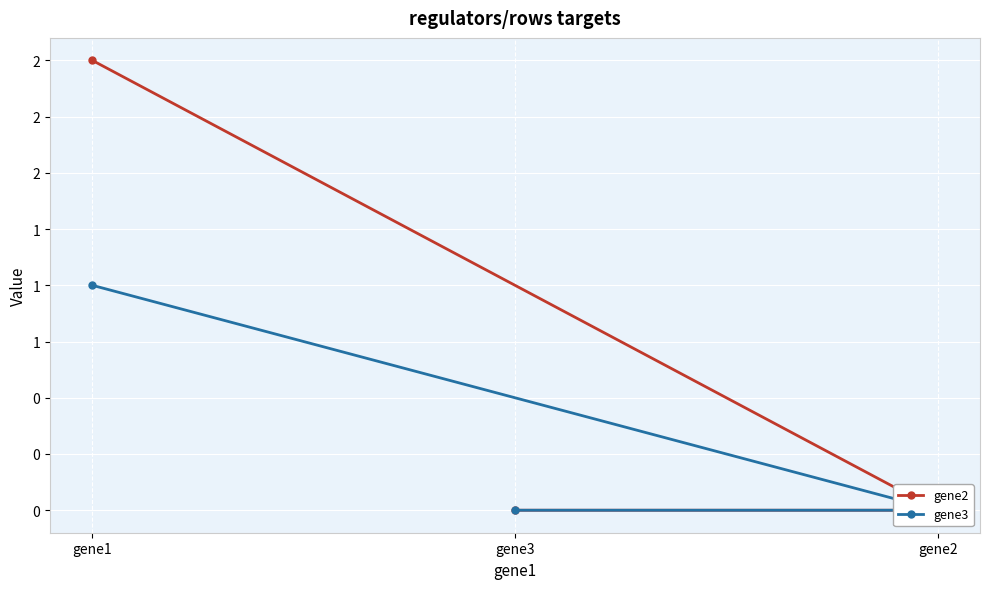

What are all the series names shown in the legend?

gene2, gene3